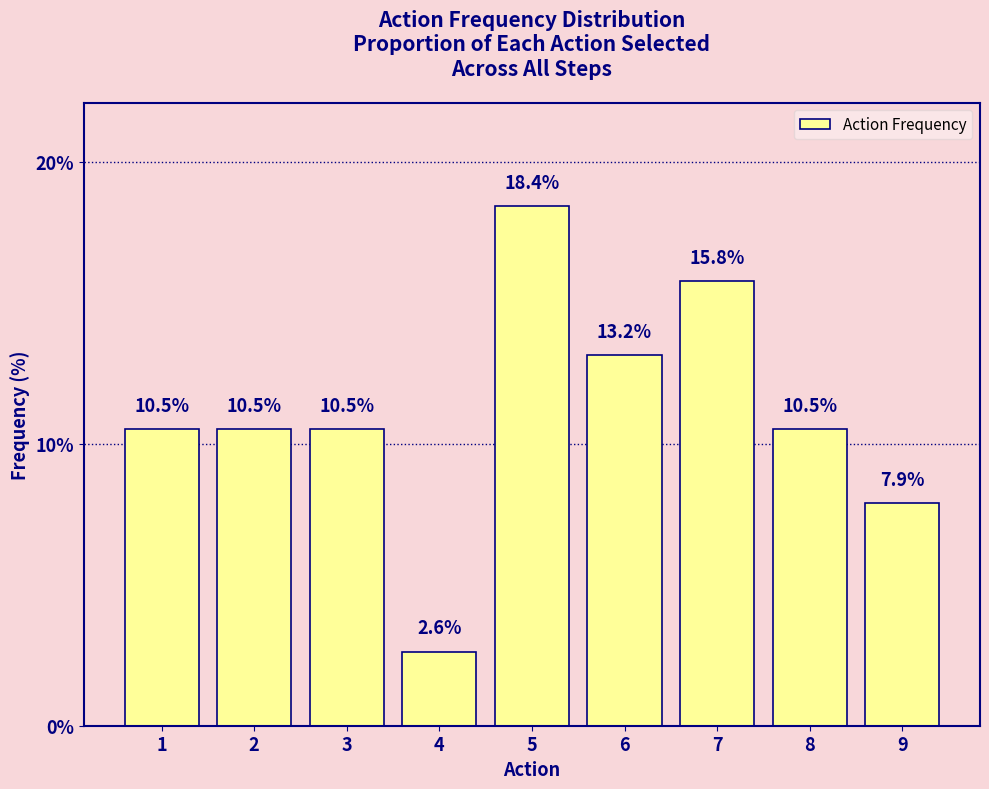

Is it true that the value at 5 is 18.4?

True